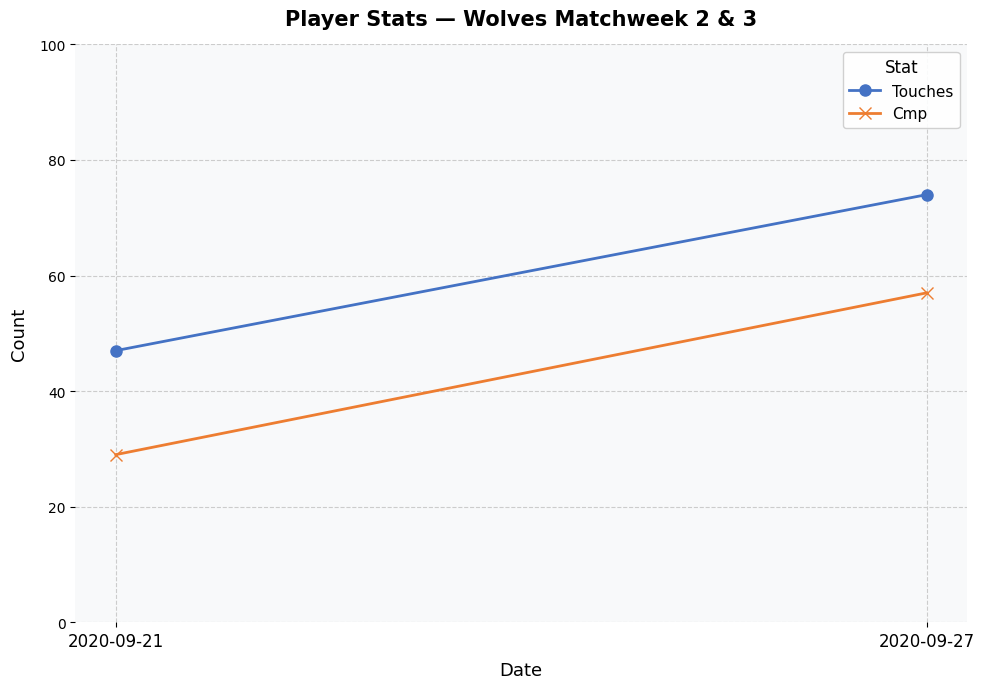

What is the total value across all series at 2020-09-27?

131